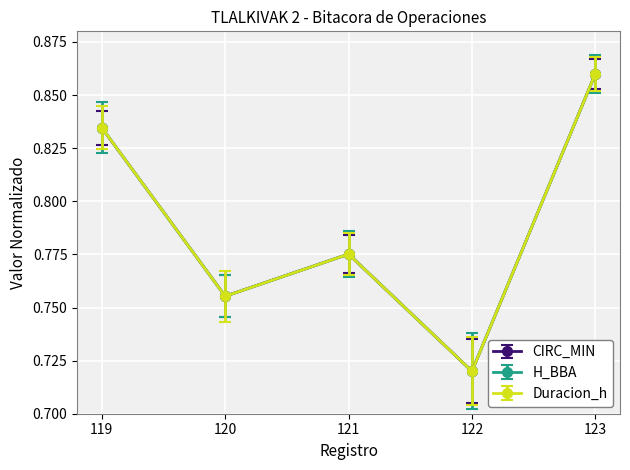

Does the chart have visible grid lines?

Yes